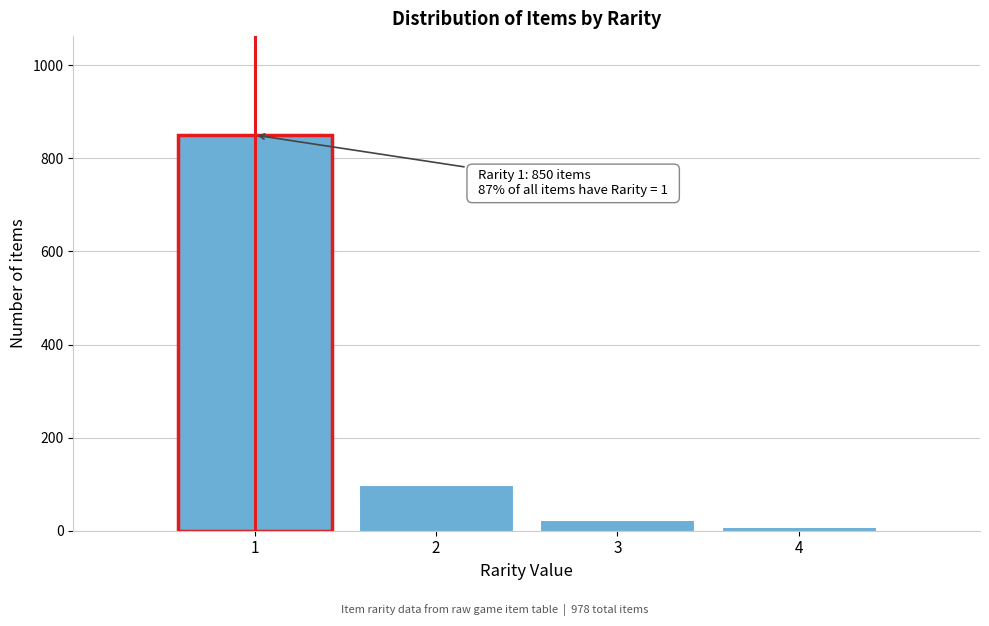

Over which range of the x-axis is the bar tallest?

0.5 to 1.5